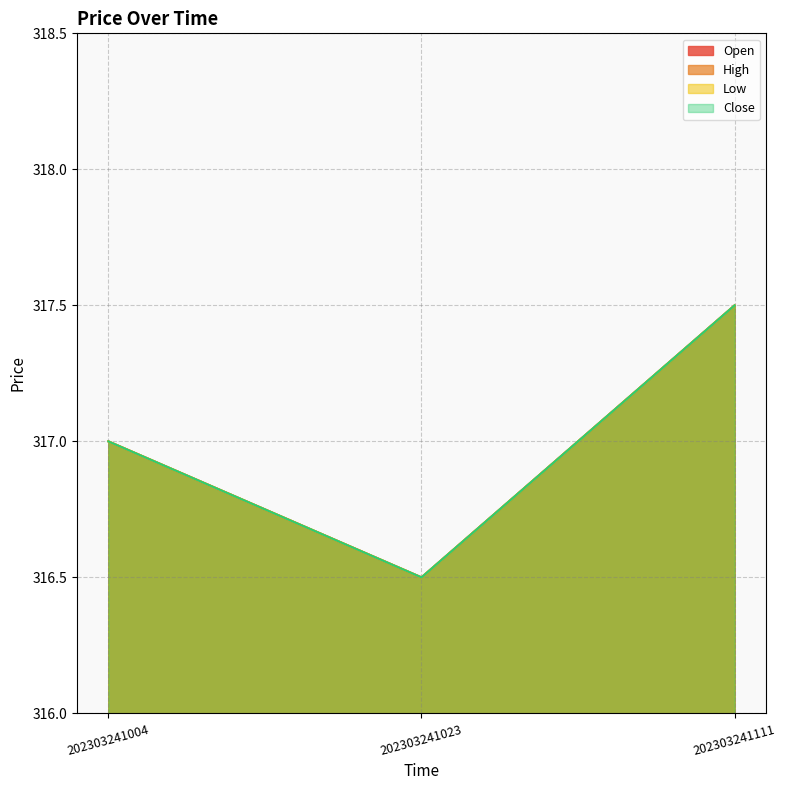

Which series has the widest spread of values?

Open